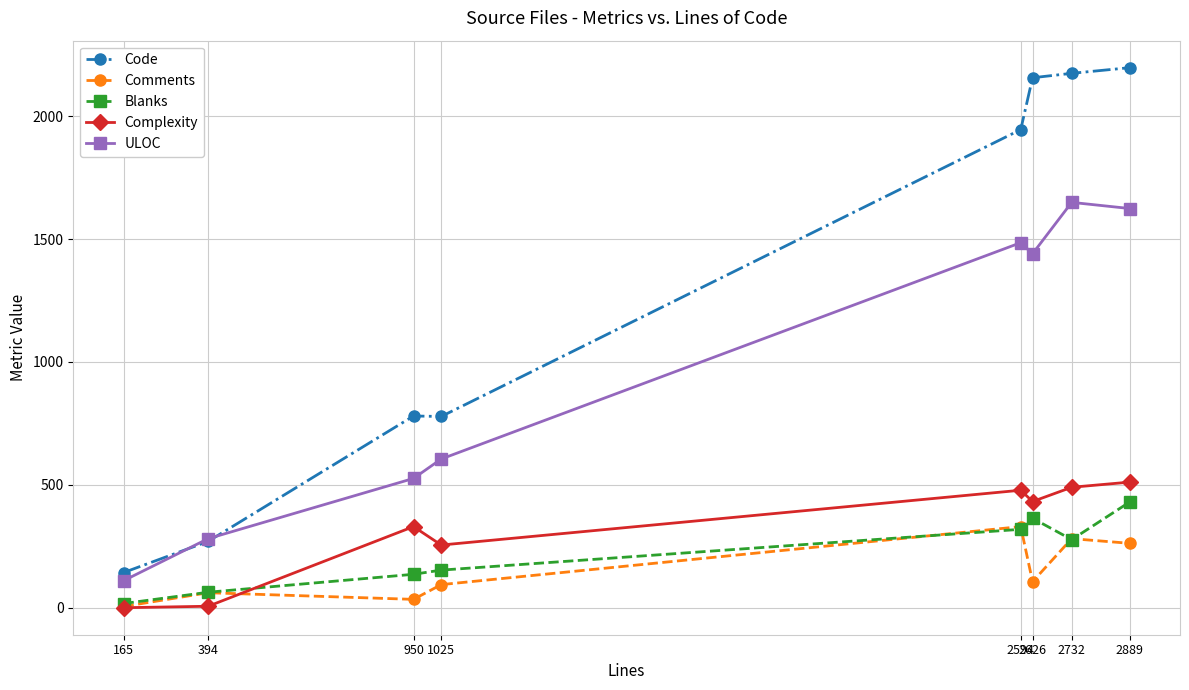

What is the difference between the second highest and minimum values in the Code series?

2031